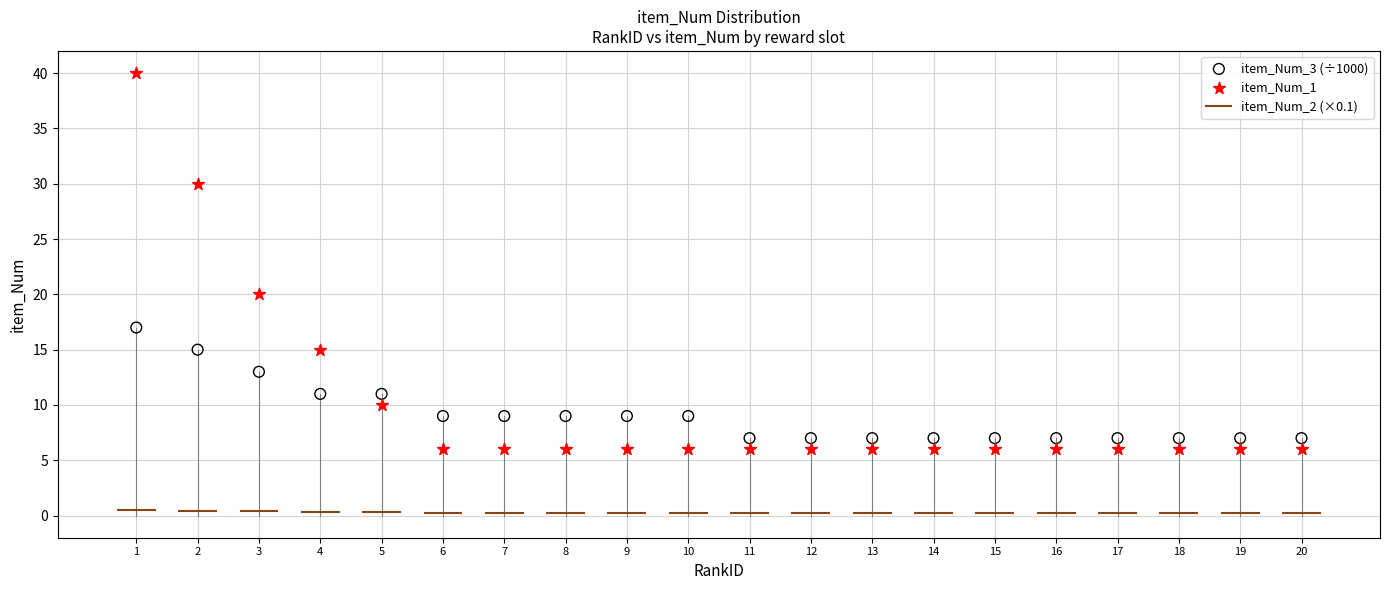

Across all series, what Y value is closest to 23?

20